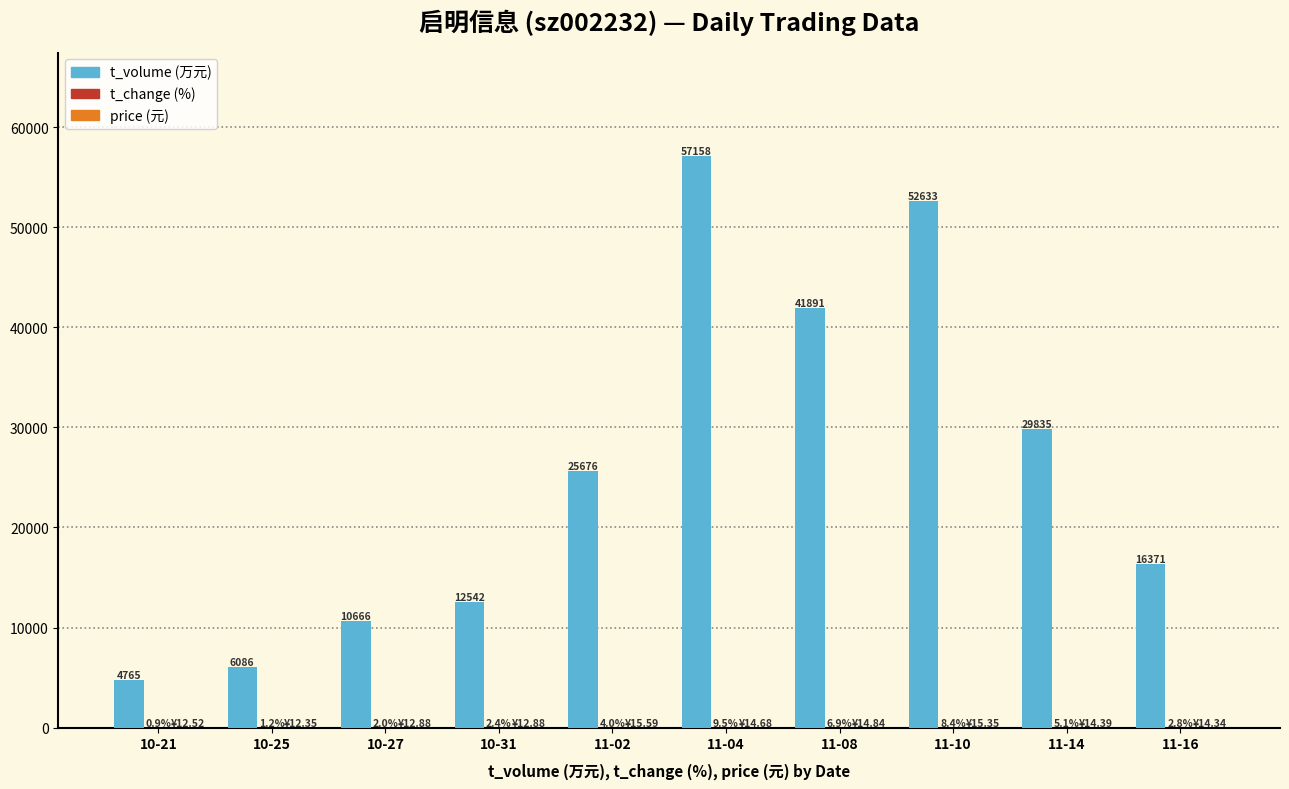

Which category has the highest value across all series?

11-04